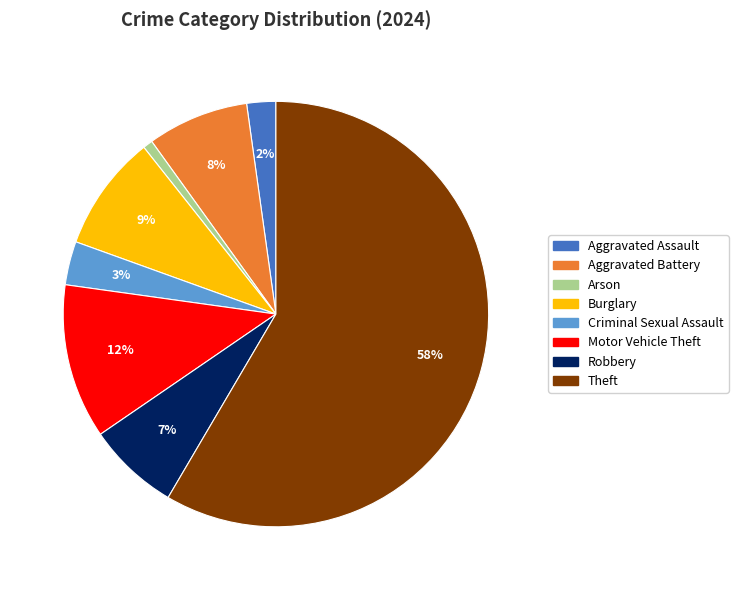

To the nearest percent, what is the average slice percentage?

12%